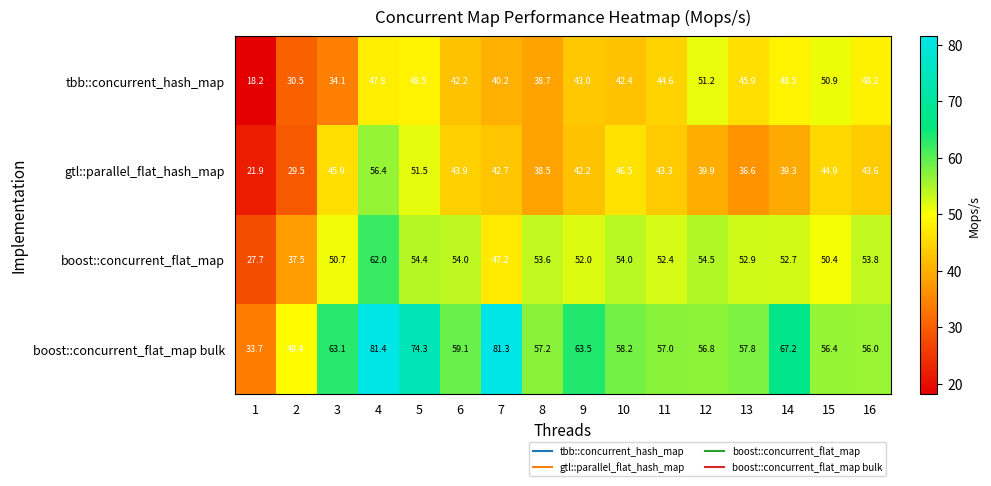

Between 2 and 7, which series saw the biggest shift?

boost::concurrent_flat_map bulk